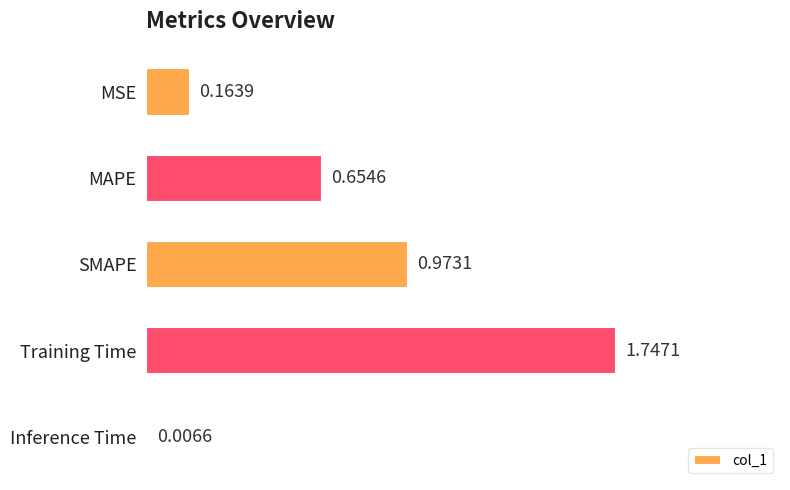

What is the sum of the values at MSE and Training Time?

1.9